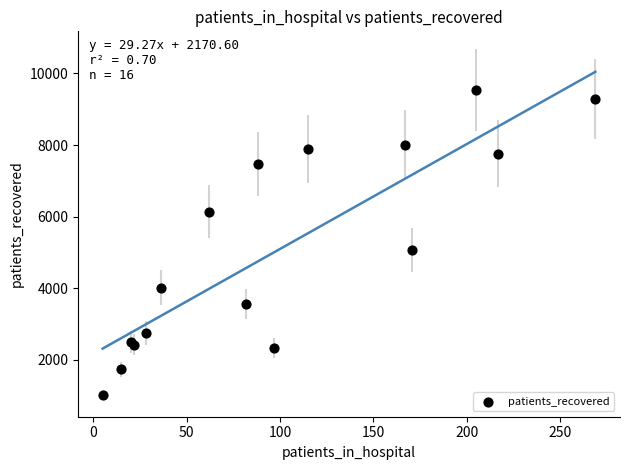

What Y value in the scatter plot is closest to 5283?

5078